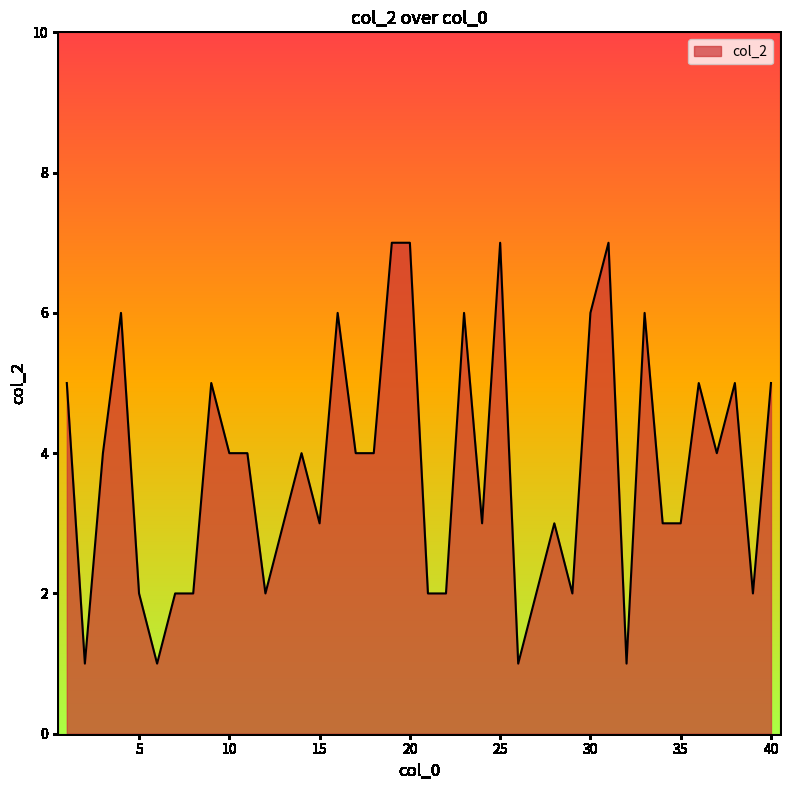

What is the difference between the maximum and minimum values?

6